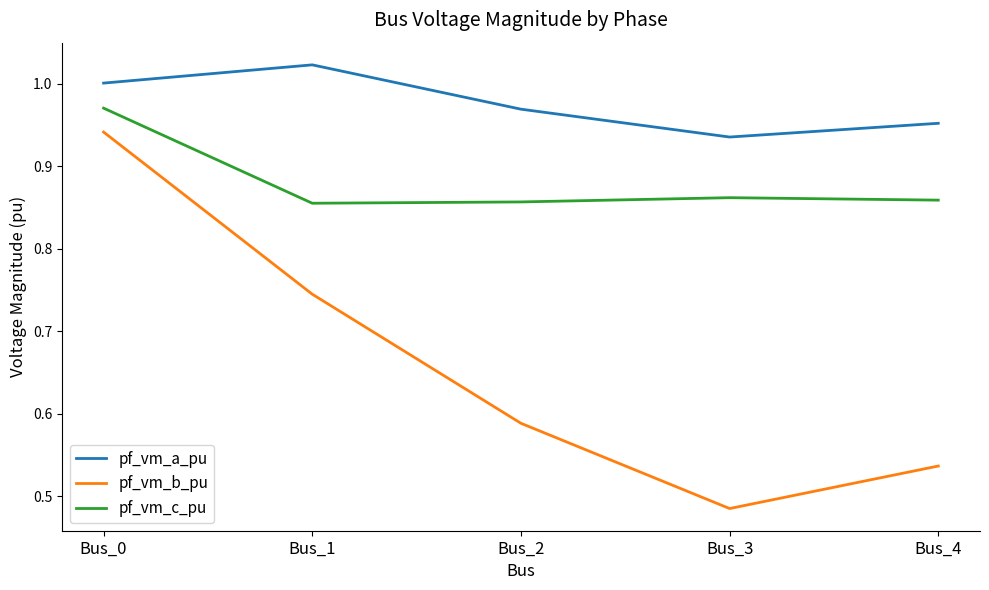

Which series has the largest total across all categories?

pf_vm_a_pu